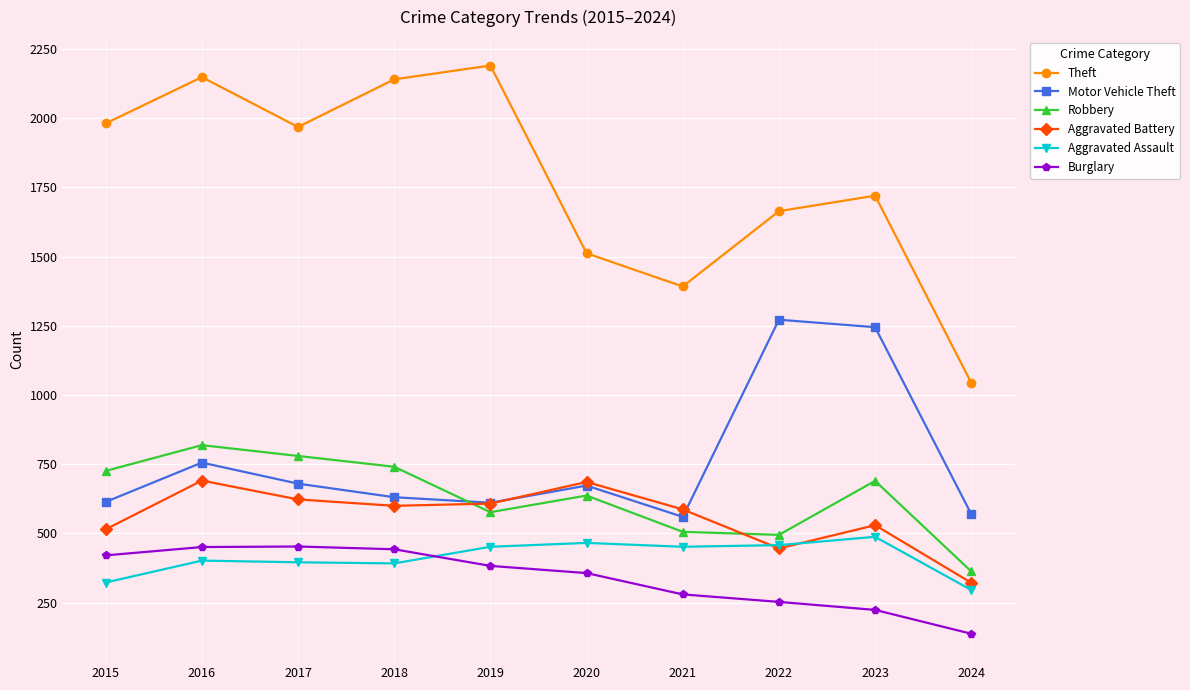

How many lines are shown in the chart?

6